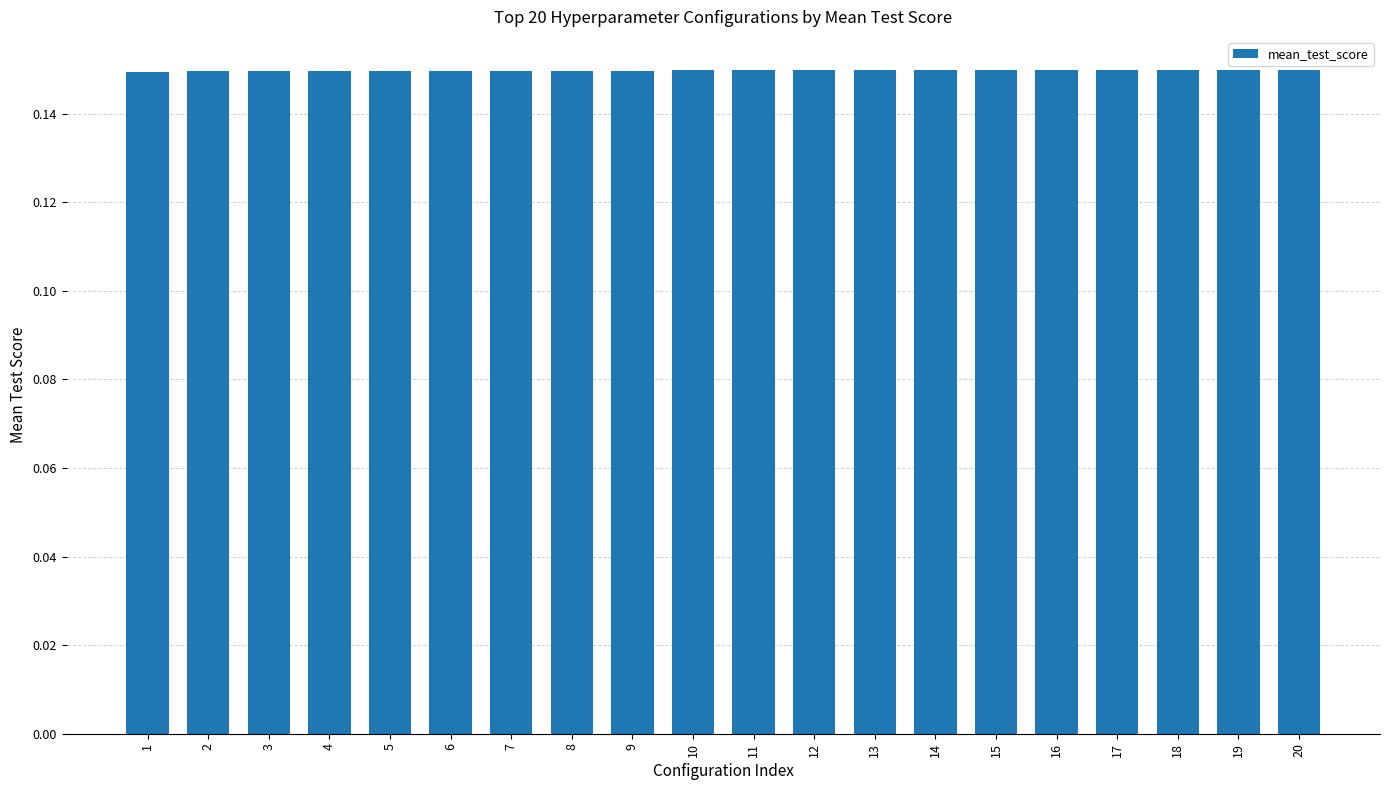

Count the values in the range 0 to 1.

20